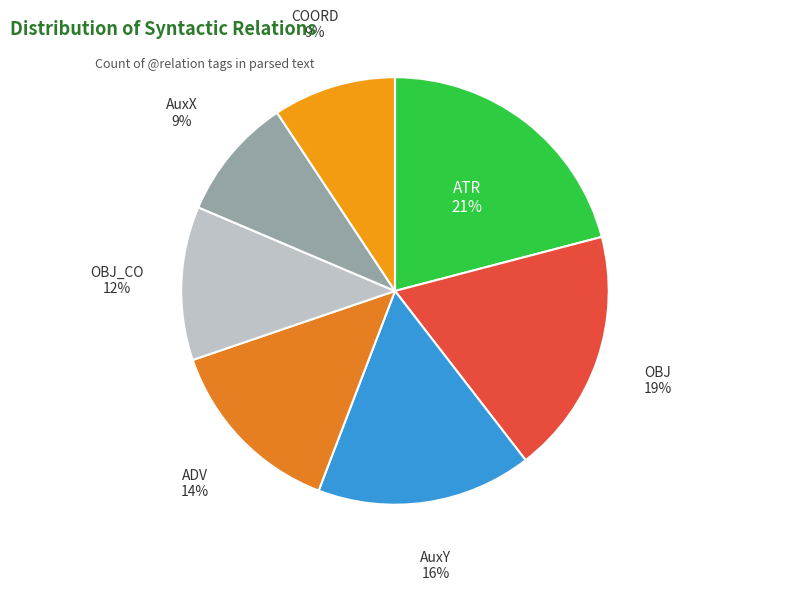

How many slices are in this pie chart?

7